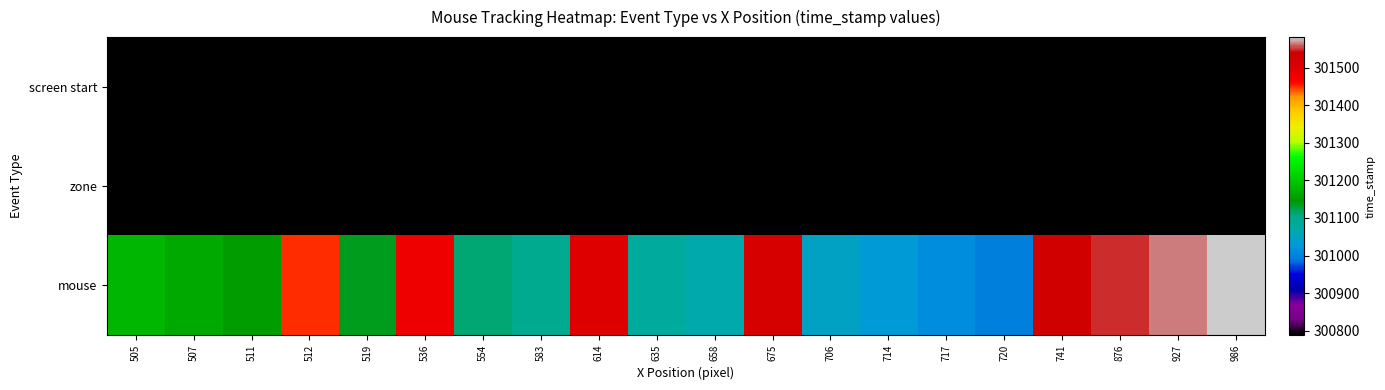

List the series in order of their peak value, highest first.

mouse, screen start, zone